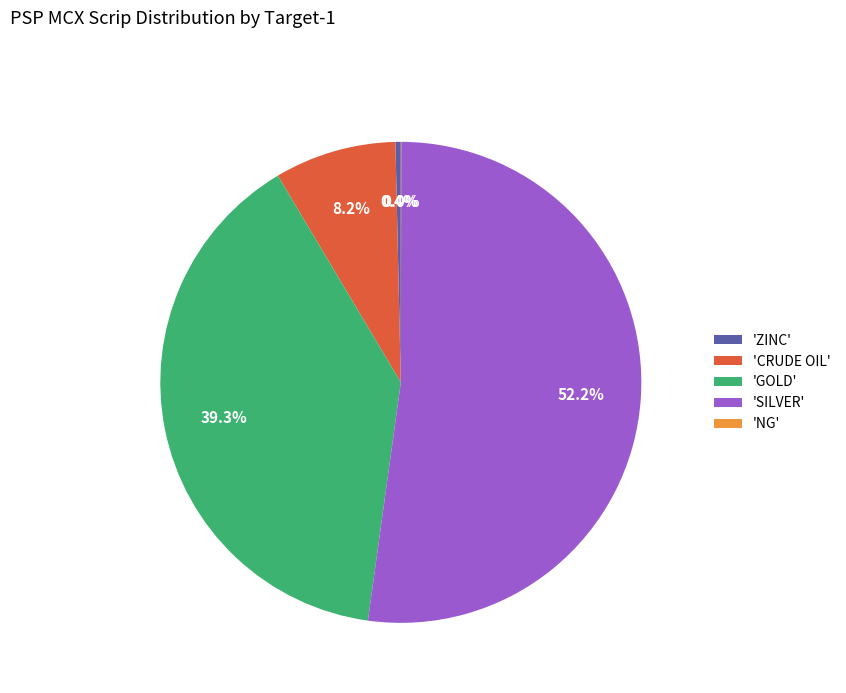

Is 'GOLD' the majority of the pie?

No